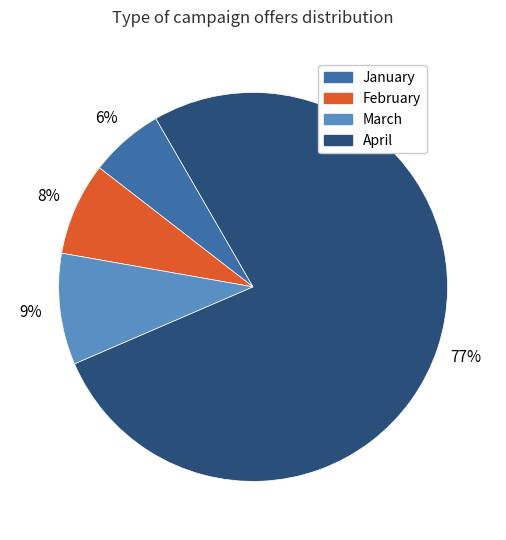

To the nearest percent, what is the difference between the largest and smallest slice percentages?

71%